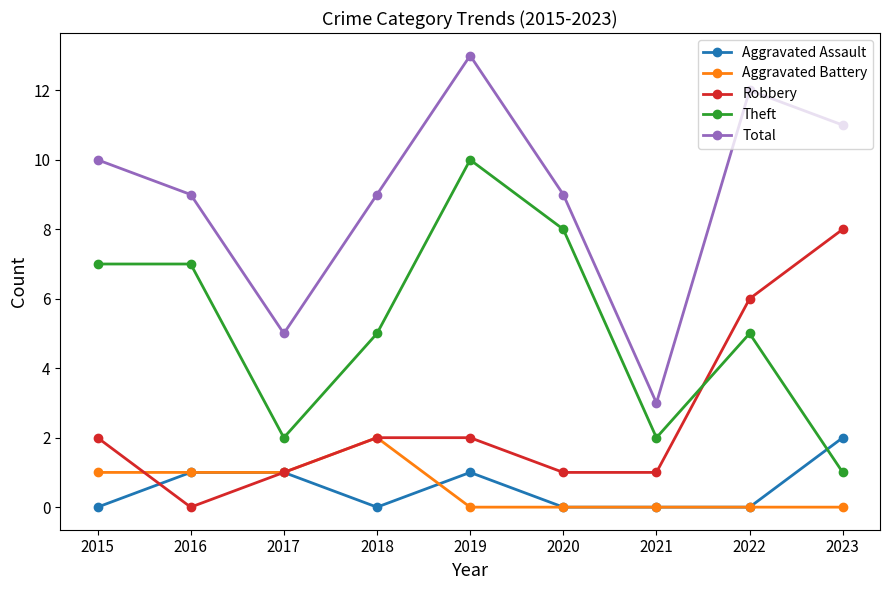

Reading right to left, transcribe all the data shown in this chart.

Aggravated Assault: 2023=2	2022=0	2021=0	2020=0	2019=1	2018=0	2017=1	2016=1	2015=0
Aggravated Battery: 2023=0	2022=0	2021=0	2020=0	2019=0	2018=2	2017=1	2016=1	2015=1
Robbery: 2023=8	2022=6	2021=1	2020=1	2019=2	2018=2	2017=1	2016=0	2015=2
Theft: 2023=1	2022=5	2021=2	2020=8	2019=10	2018=5	2017=2	2016=7	2015=7
Total: 2023=11	2022=12	2021=3	2020=9	2019=13	2018=9	2017=5	2016=9	2015=10